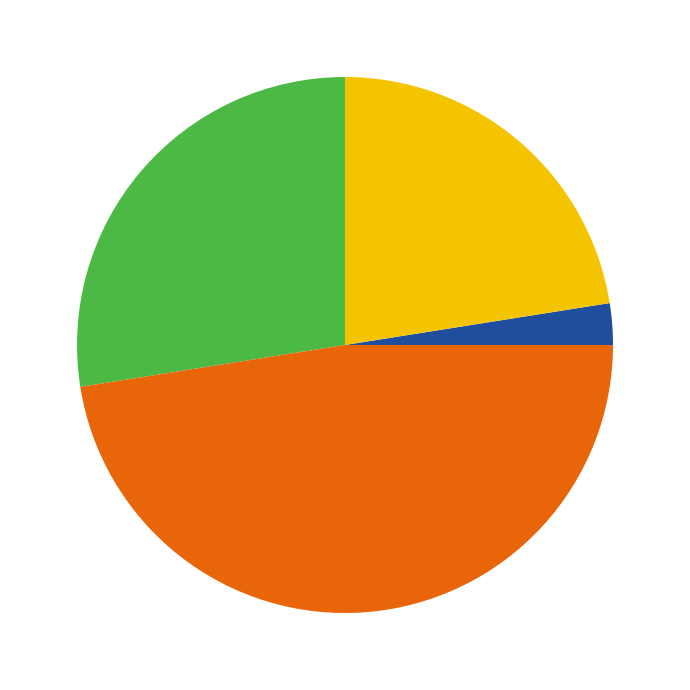

Is there a majority slice in this chart?

No